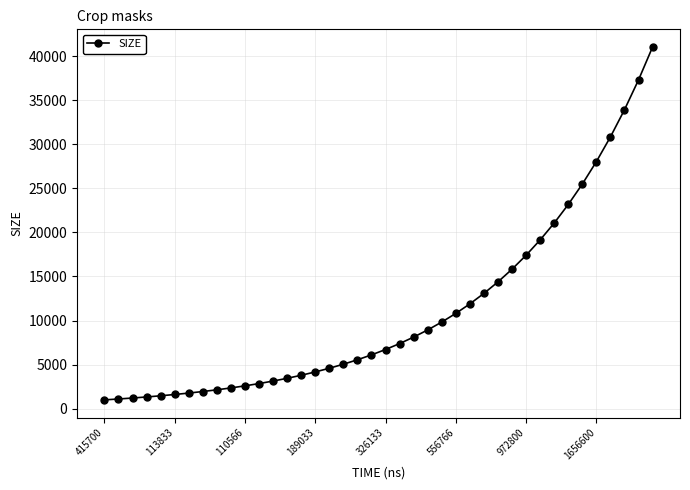

What is the difference between the maximum and minimum values?

40041